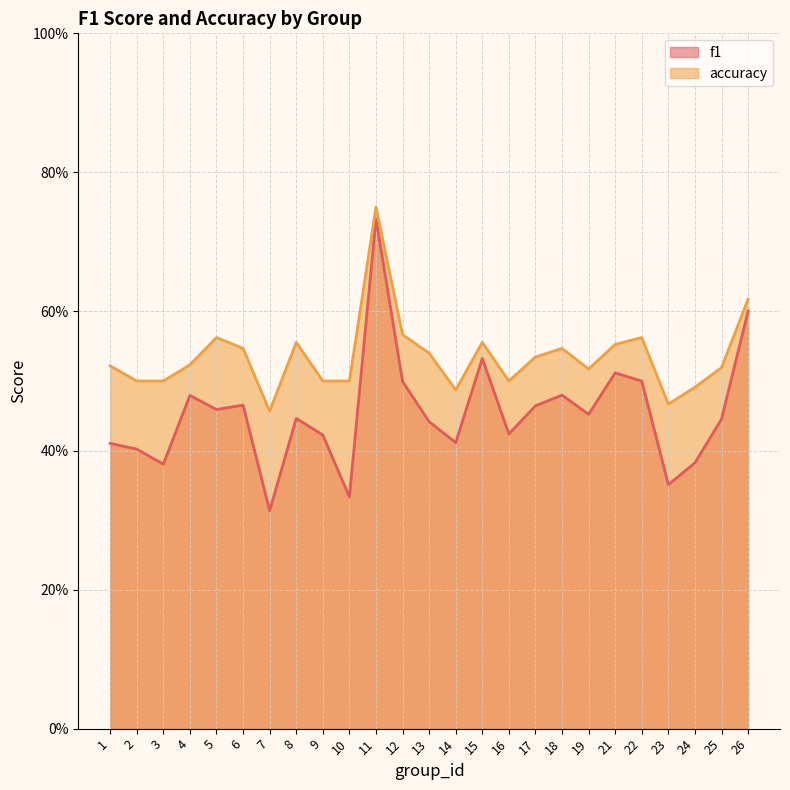

True or false: f1 and accuracy cross at least once.

False